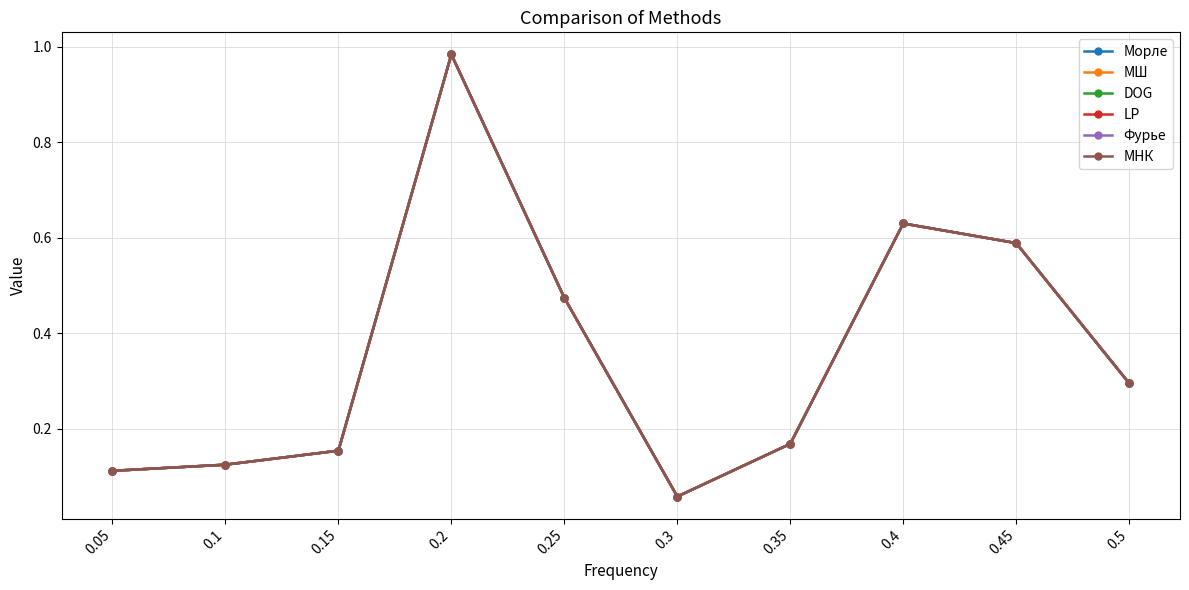

Does the chart have visible grid lines?

Yes